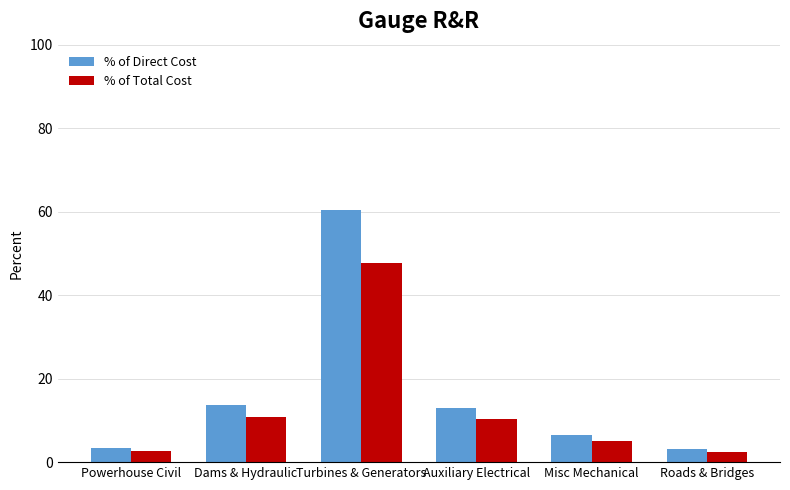

How many distinct data groups are displayed?

2